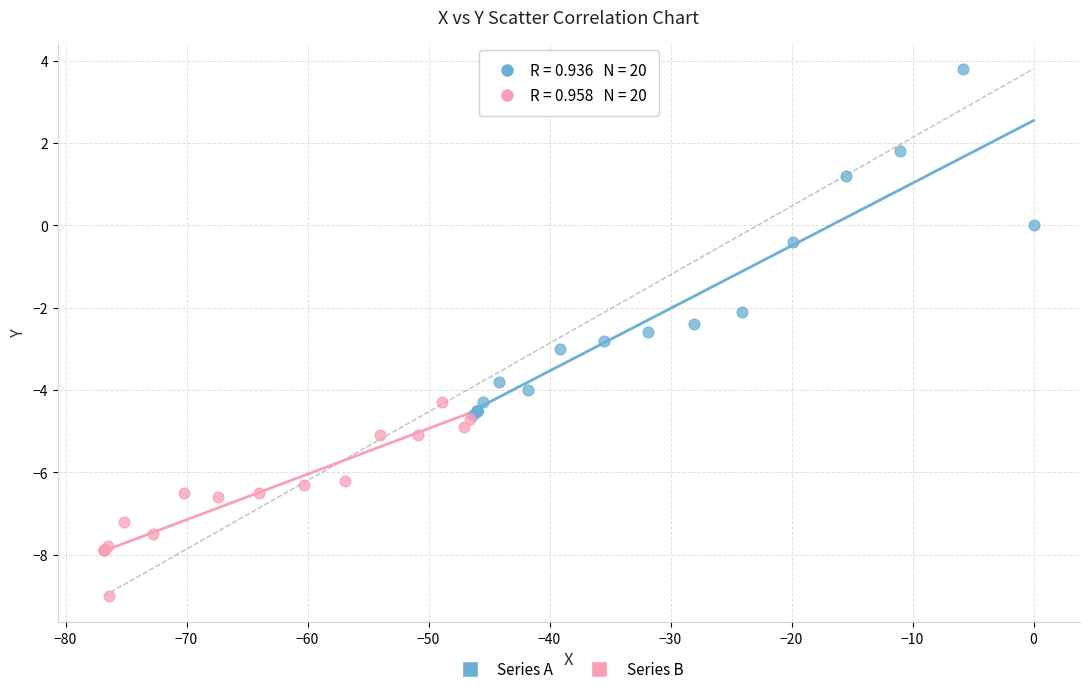

What are all the series names shown in the legend?

Series A, Series B